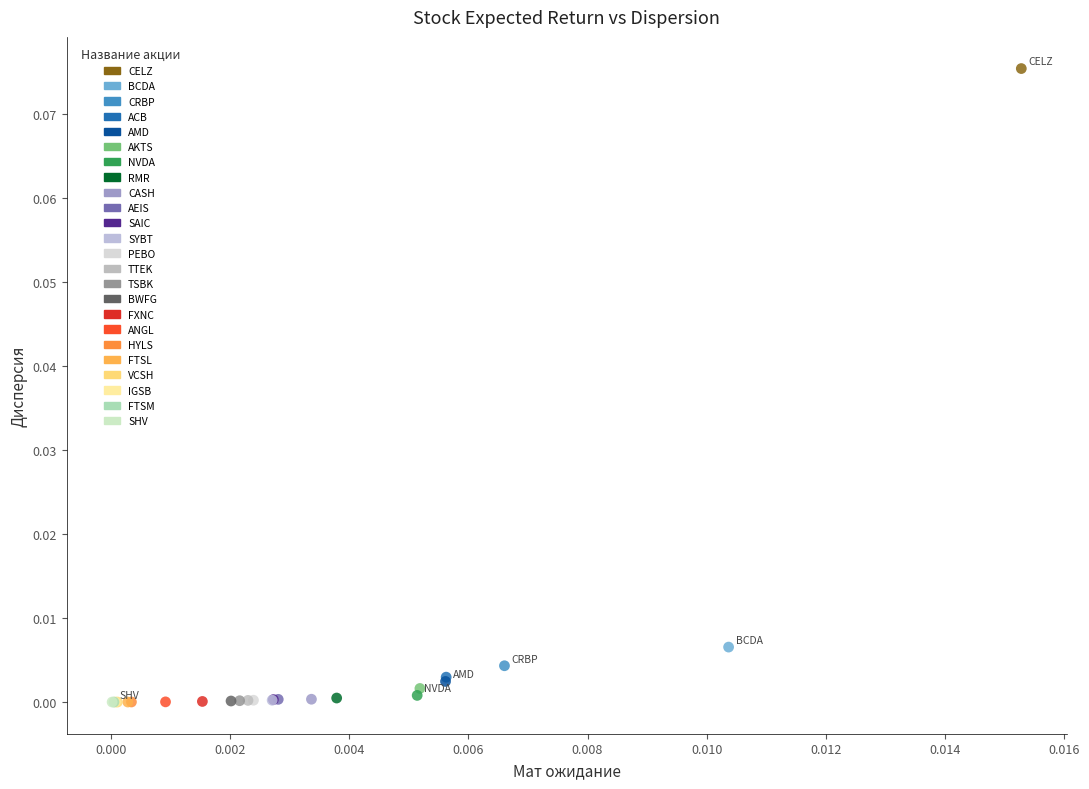

What are all the series names shown in the legend?

CELZ, BCDA, CRBP, ACB, AMD, AKTS, NVDA, RMR, CASH, AEIS, SAIC, SYBT, PEBO, TTEK, TSBK, BWFG, FXNC, ANGL, HYLS, FTSL, VCSH, IGSB, FTSM, SHV